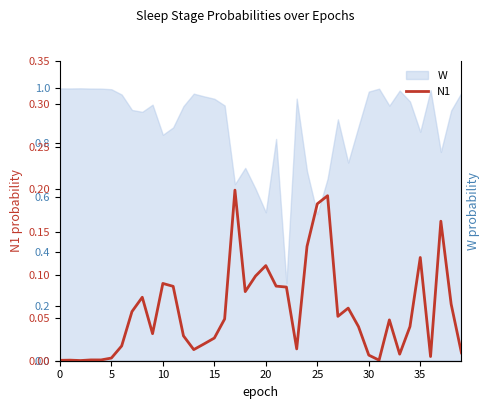

True or false: W has a value of 0.8 at 20.

False